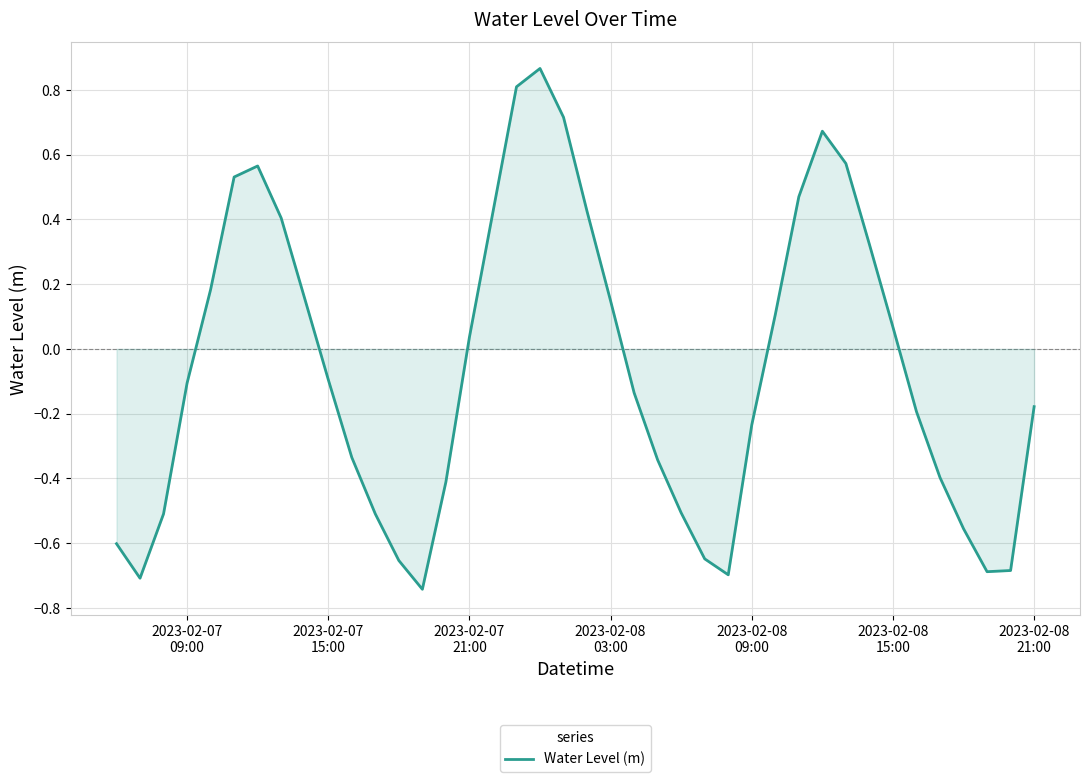

What is the difference between the maximum and minimum values?

1.6